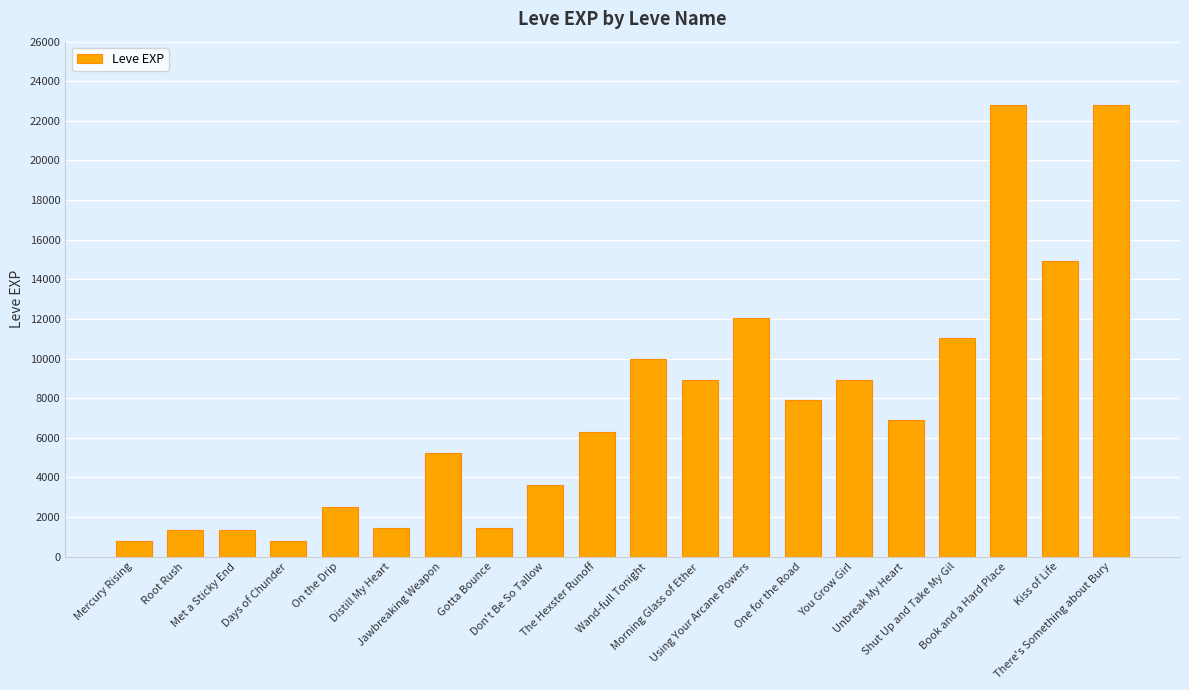

What is the maximum value shown in the chart?

22790